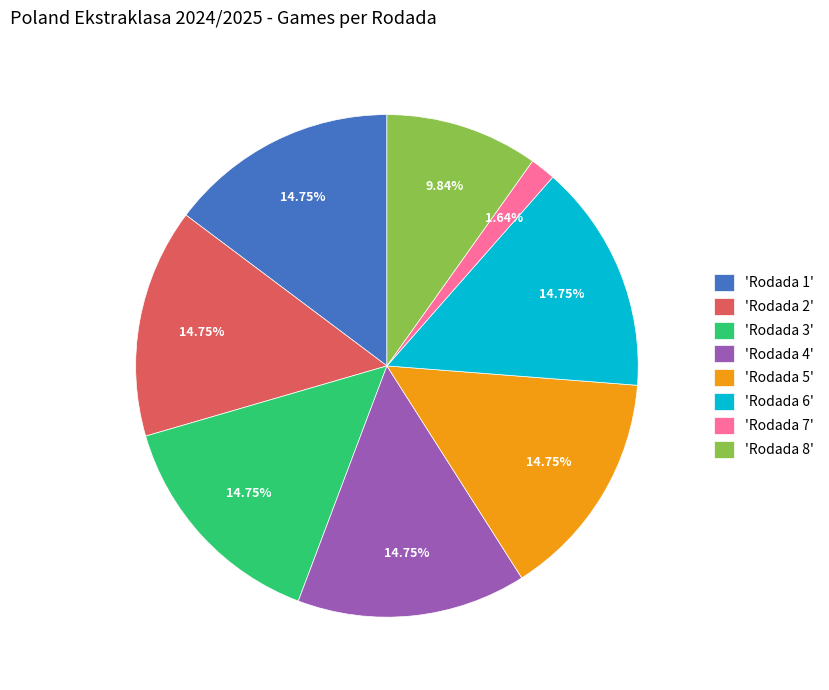

What is the ratio of the value at 'Rodada 5' to the value at 'Rodada 4'?

1.0